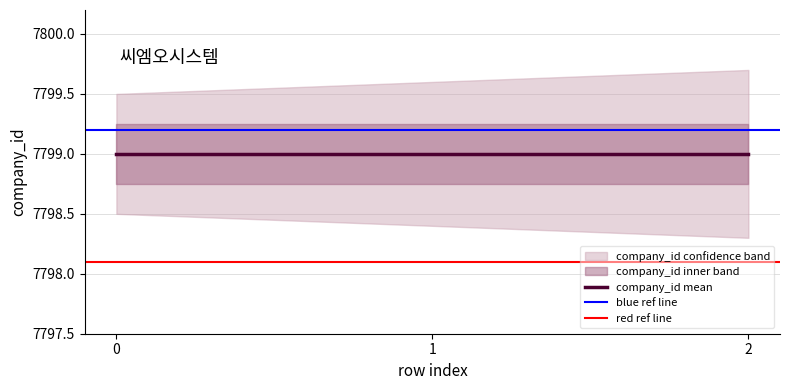

What is the value of the company_id_lower point at the 3rd from the left?

7798.3